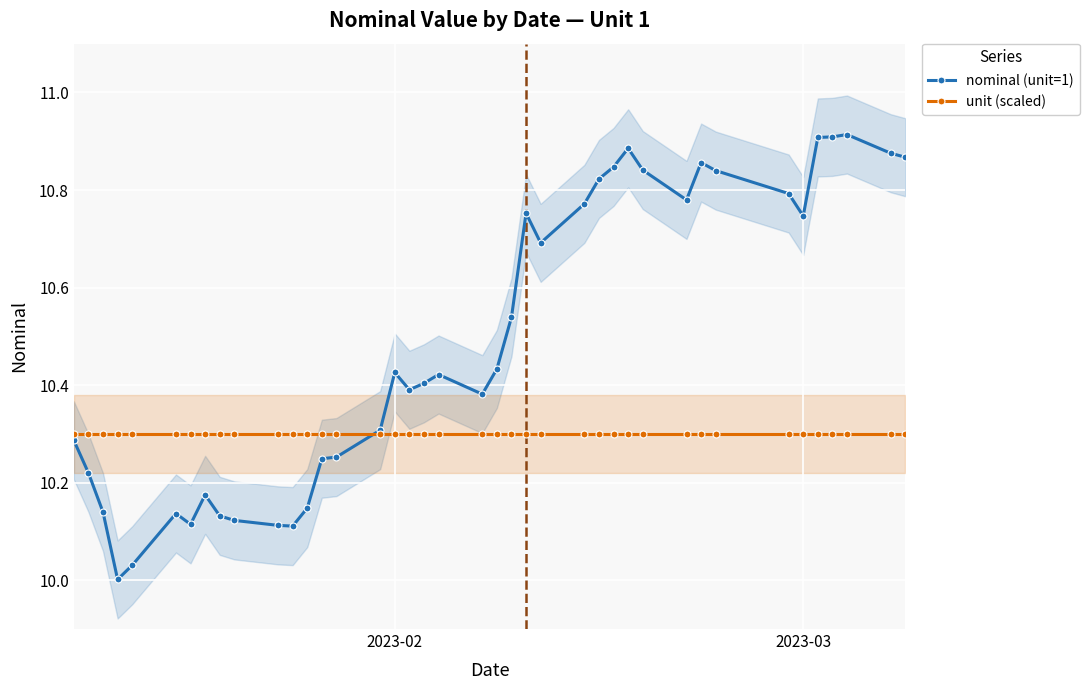

How many lines are shown in the chart?

2